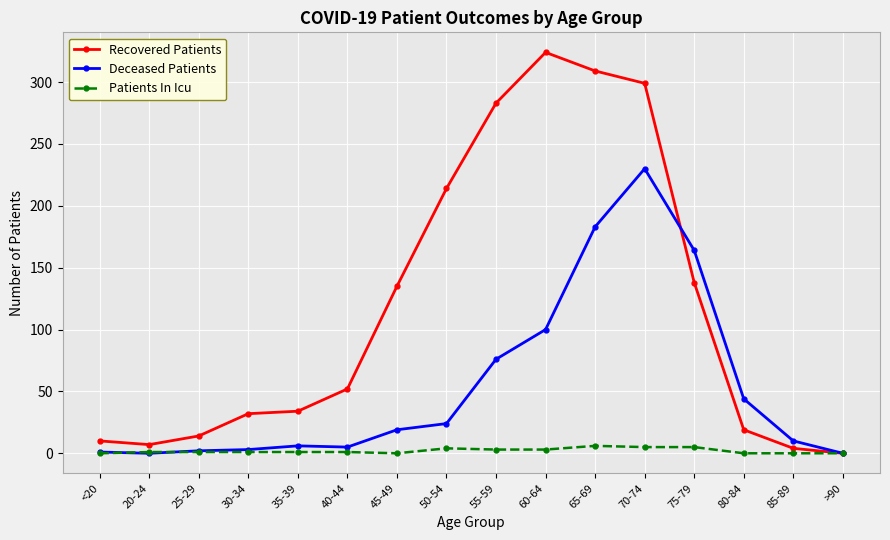

What is the difference between the highest and lowest values at 70-74?

294